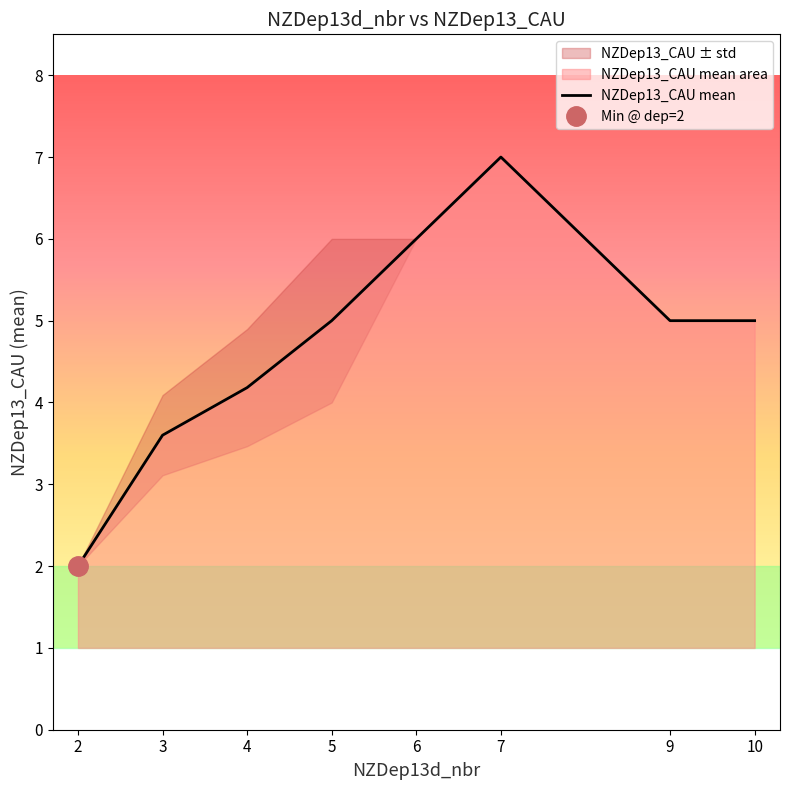

Where does the data first go above 5?

6